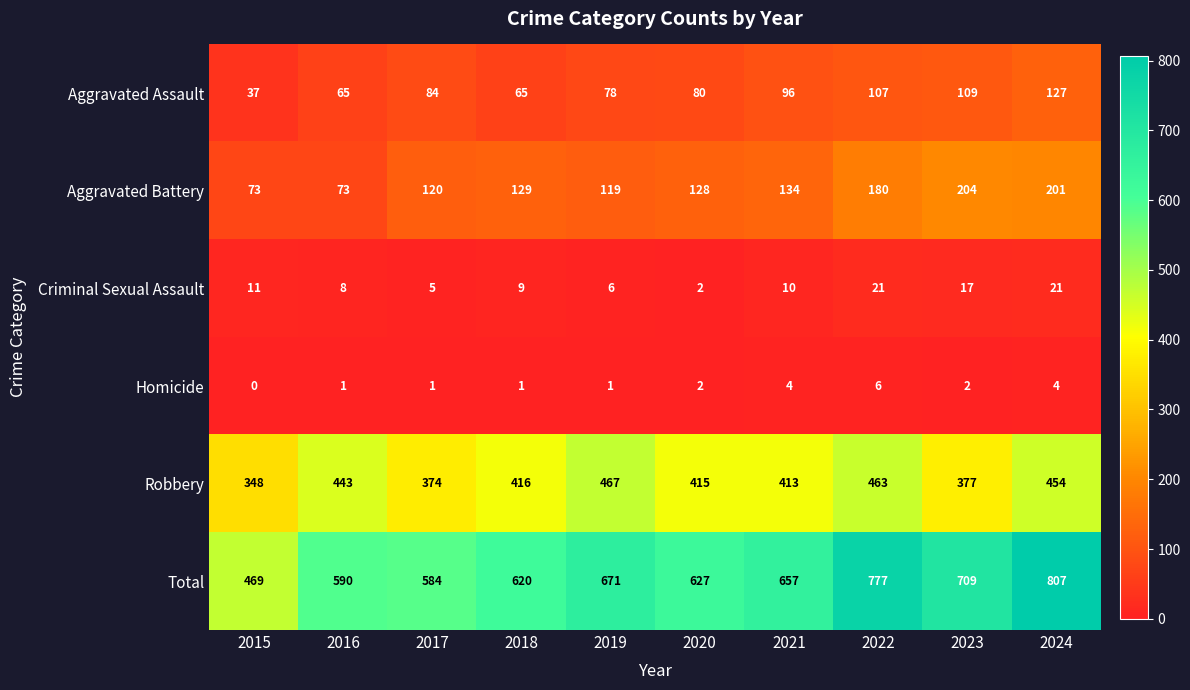

What is the difference between the second highest and minimum values in the Robbery series?

115